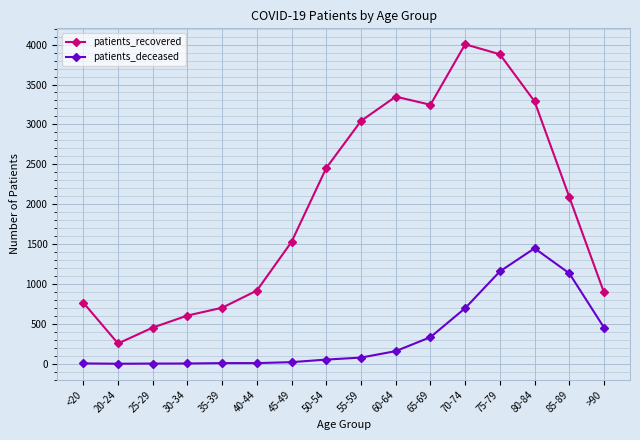

Where is patients_deceased nearest to the value 723?

70-74